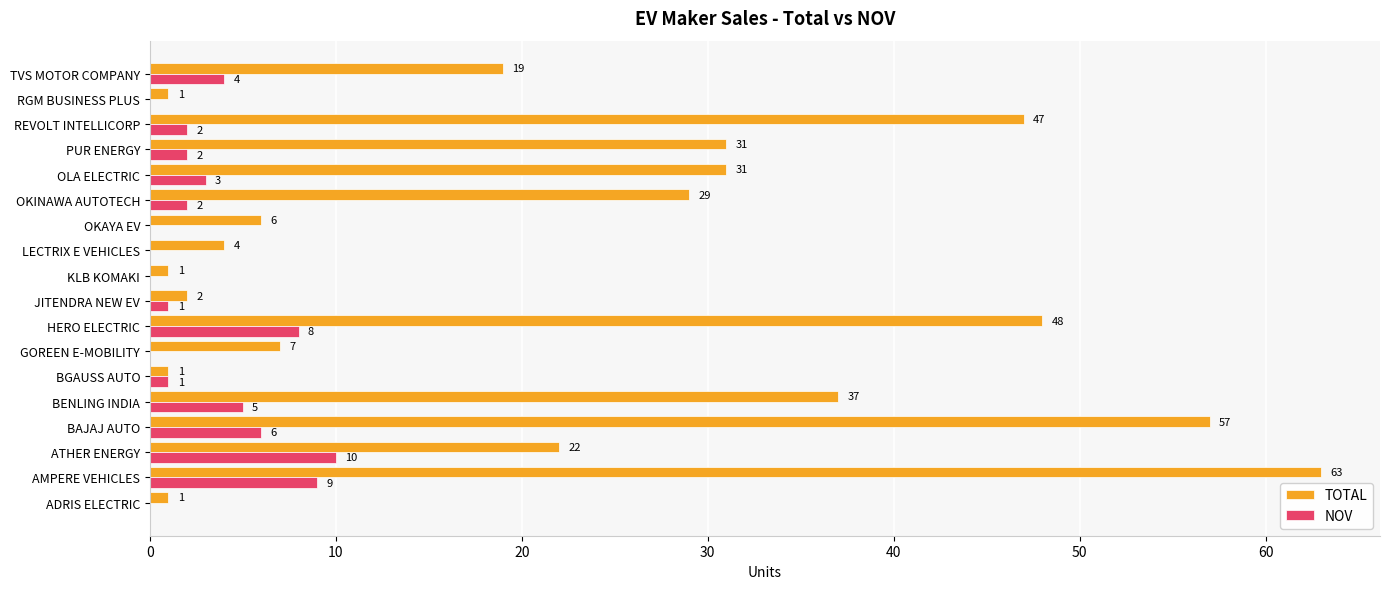

At which category is the sum across all series the highest?

AMPERE VEHICLES